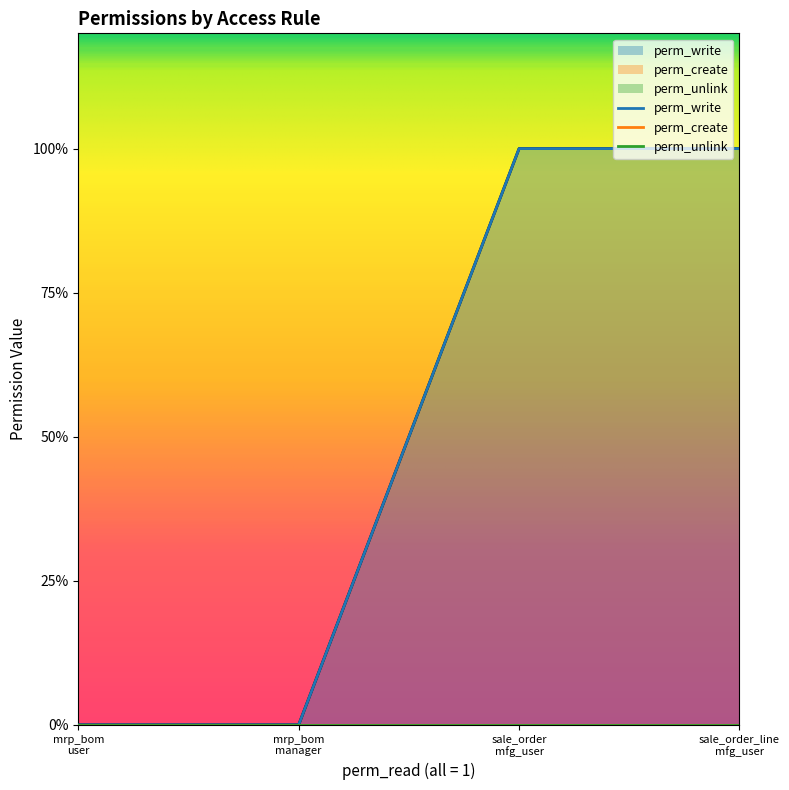

At which label does perm_write reach its minimum?

access_mrp_bom_user